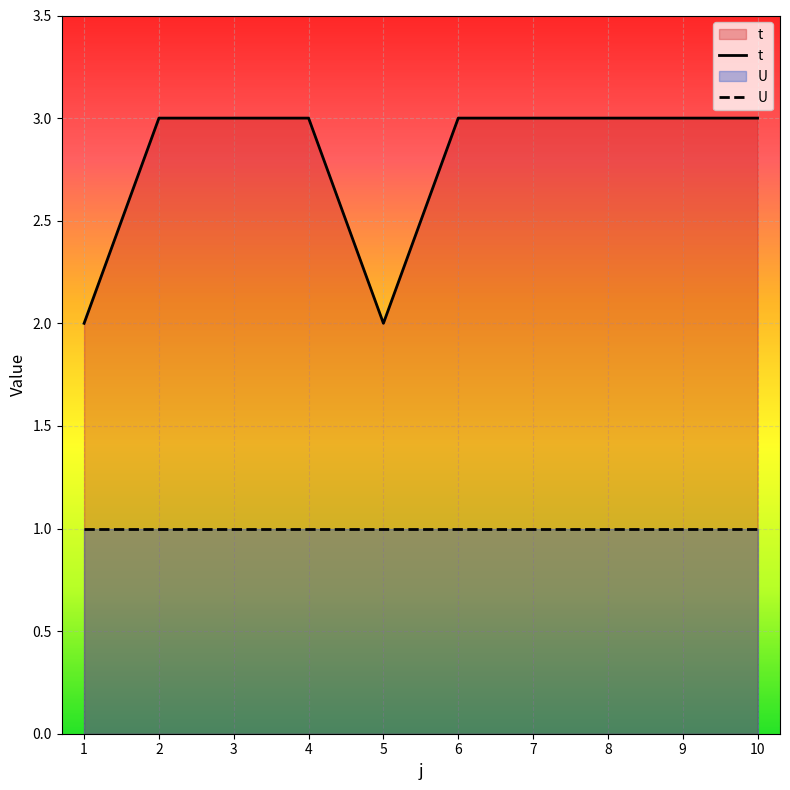

What is the total value across all series at 2?

4